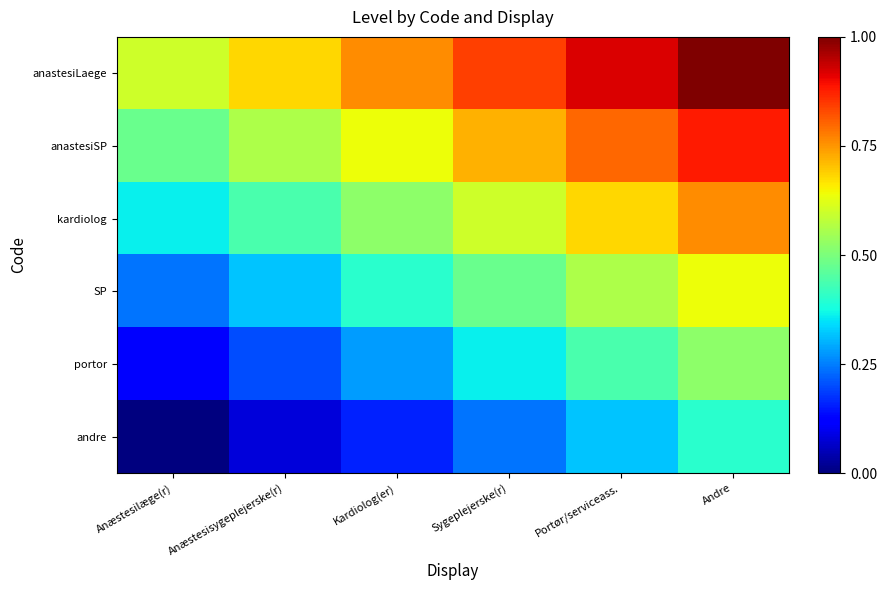

Rank the series by their average value, from lowest to highest.

andre, portor, SP, kardiolog, anastesiSP, anastesiLaege